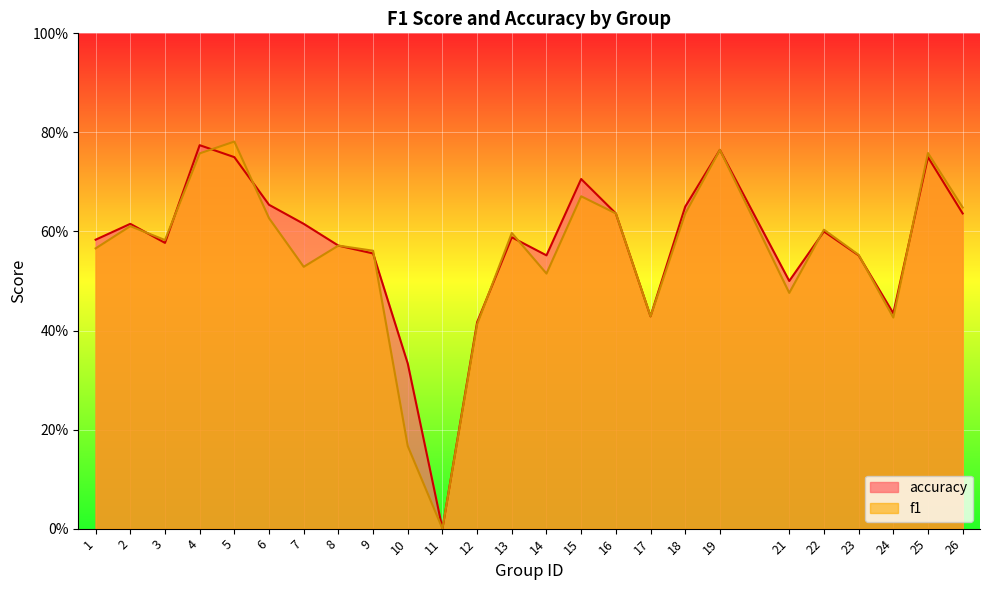

How many values in f1 are above zero?

24